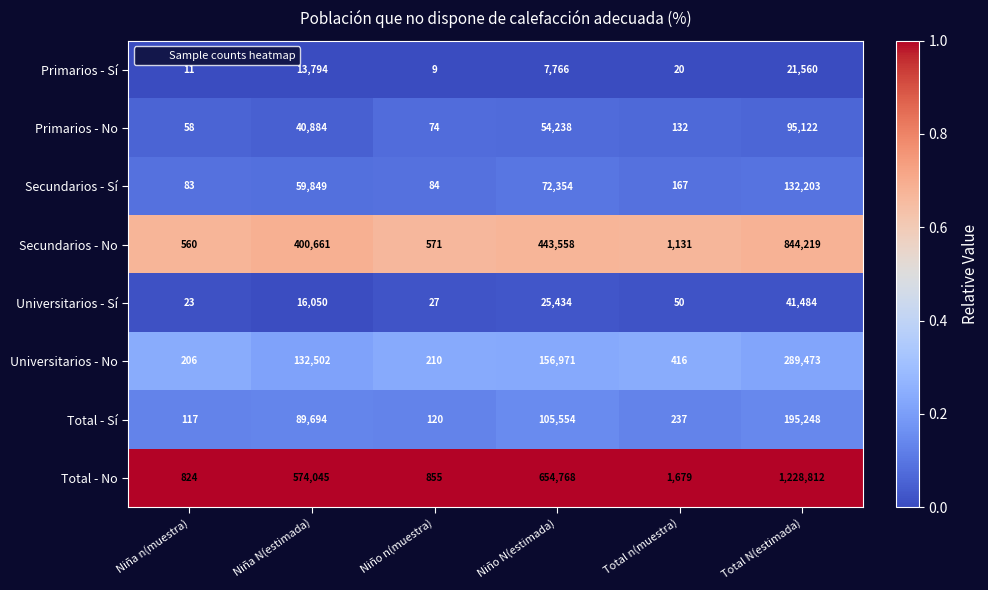

What is the spread (max minus min) of values at Total n(muestra)?

1659